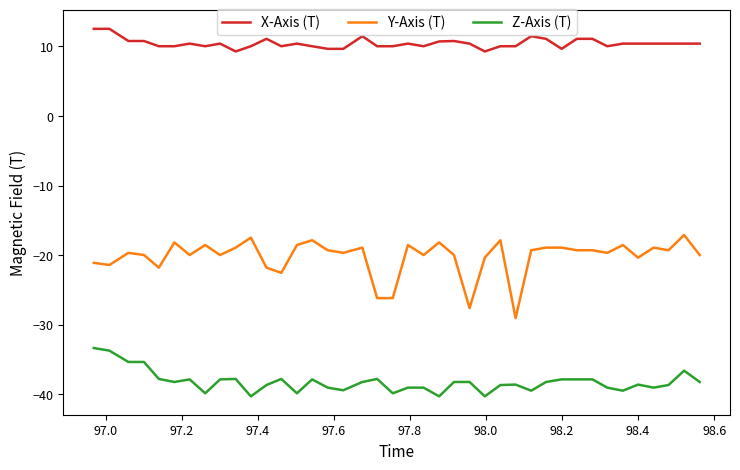

Which series has the widest spread of values?

Y-Axis (T)